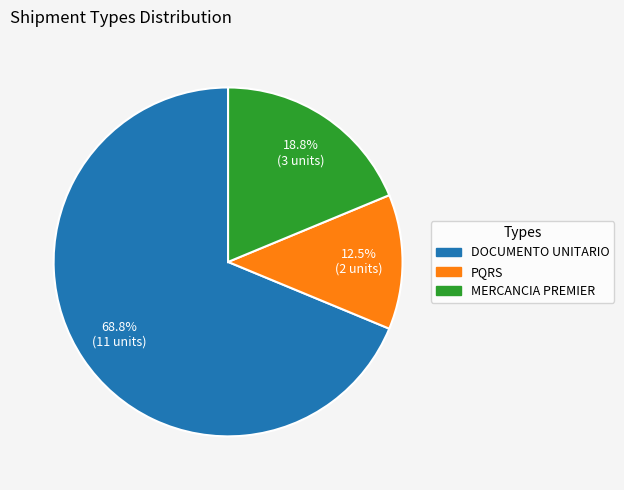

Combined, do PQRS and DOCUMENTO UNITARIO account for over 50%?

Yes